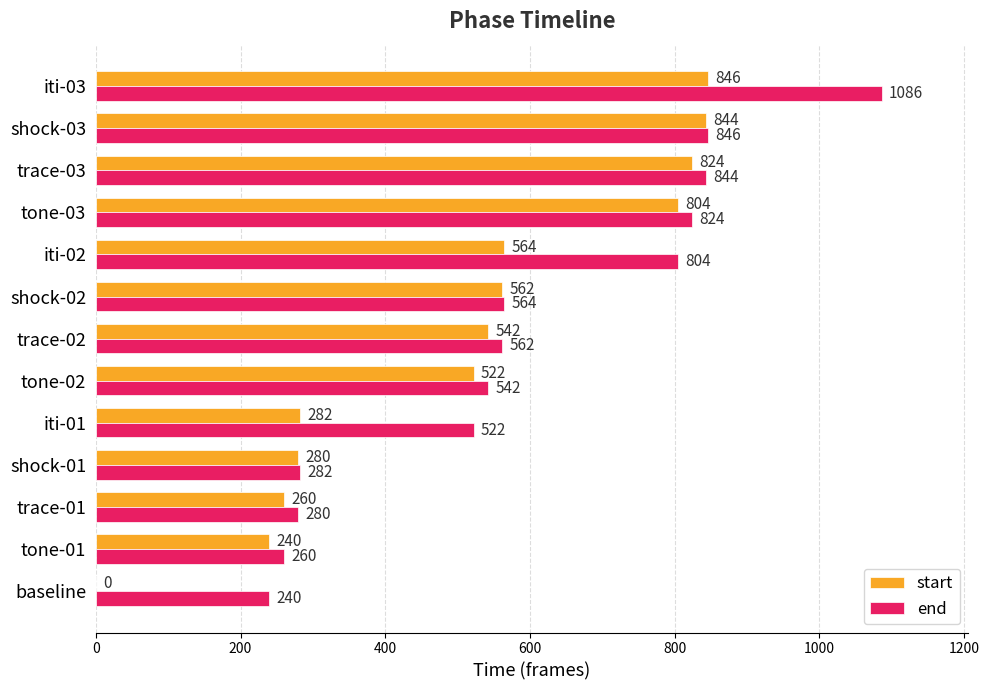

At which label is start closest to 423?

tone-02